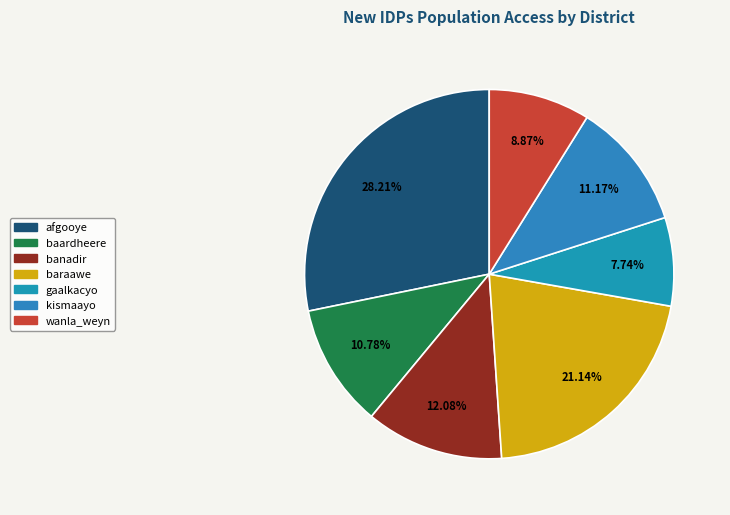

How many slices are in this pie chart?

7